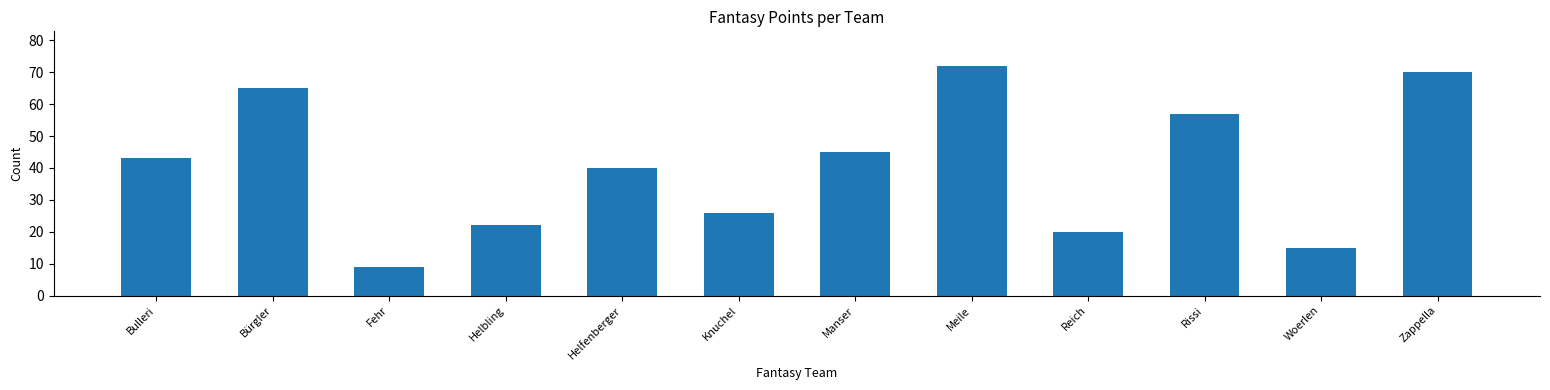

How many values are below 43?

6